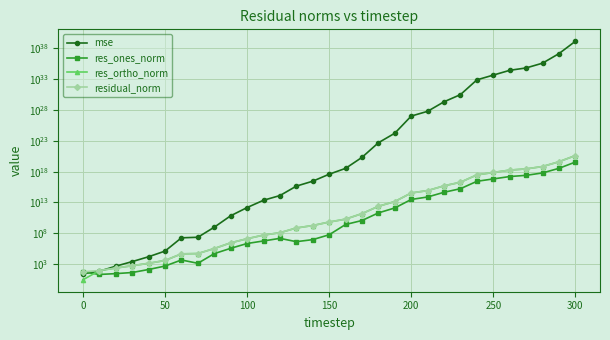

What are all the series names shown in the legend?

mse, res_ones_norm, res_ortho_norm, residual_norm